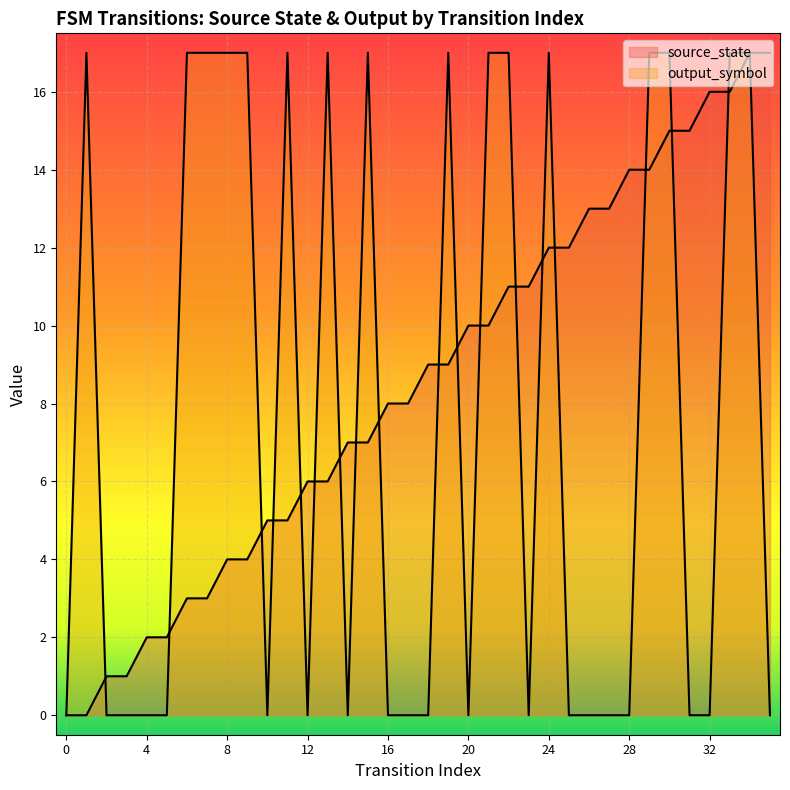

What is the difference between the maximum and minimum values in the source_state series?

17